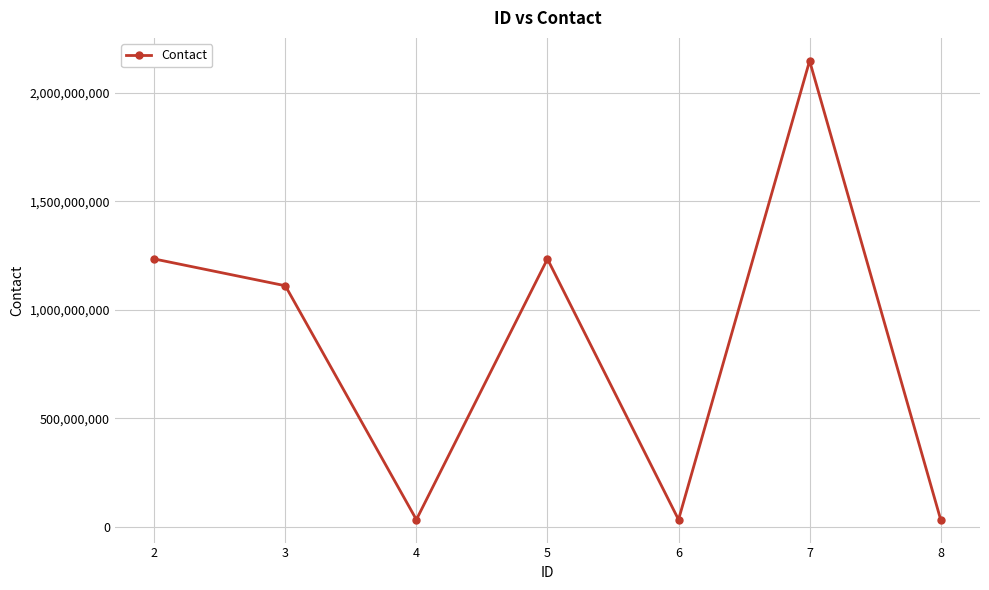

How many points are lower than both their immediate neighbors (excluding endpoints)?

2